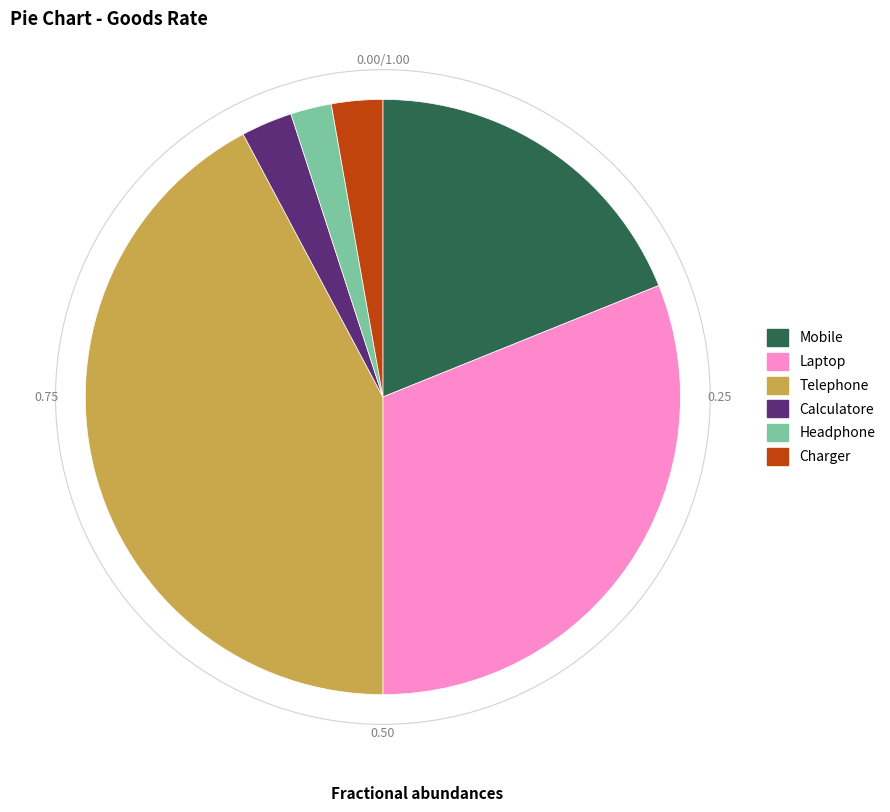

How many segments does this pie chart have?

6